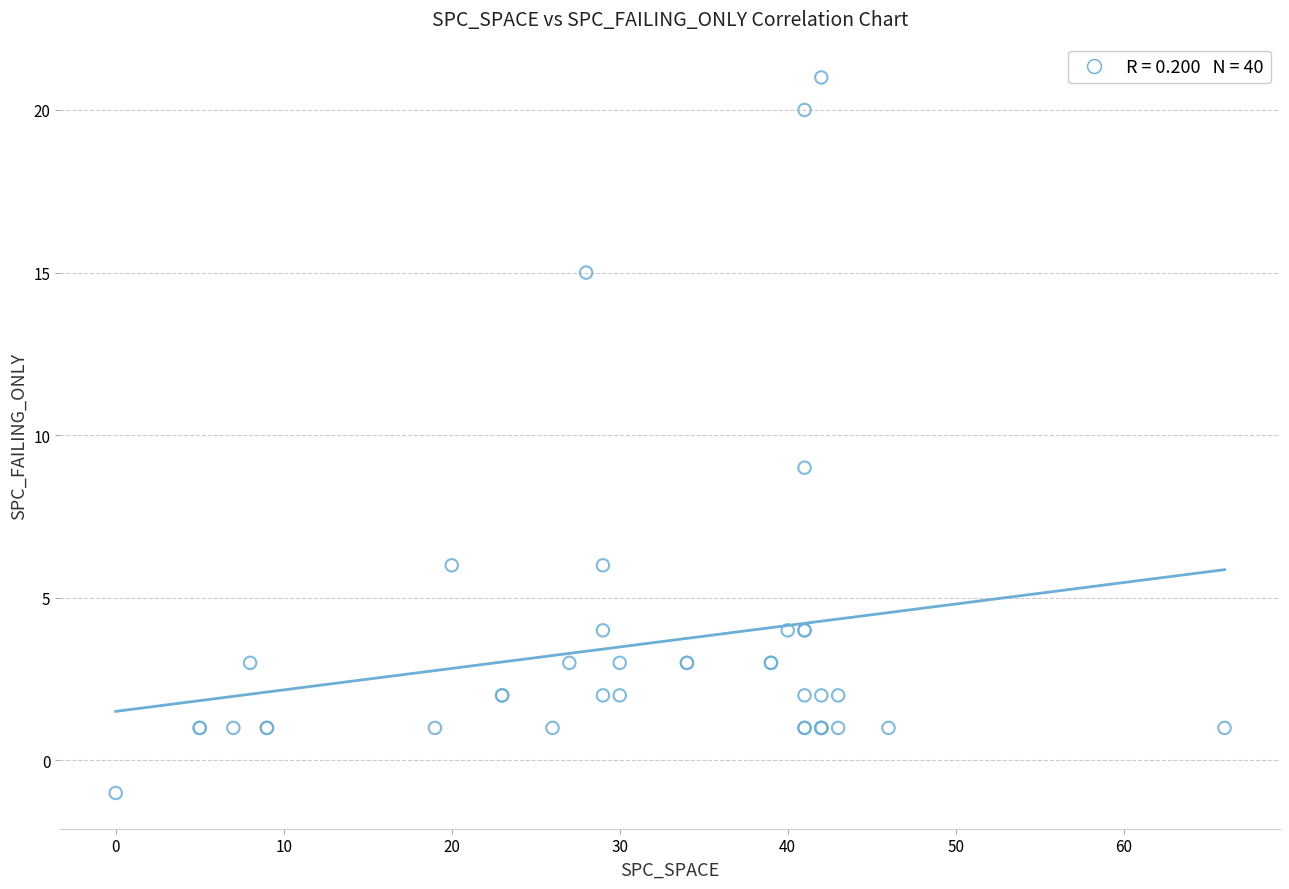

What Y value in the scatter plot is closest to 10?

9